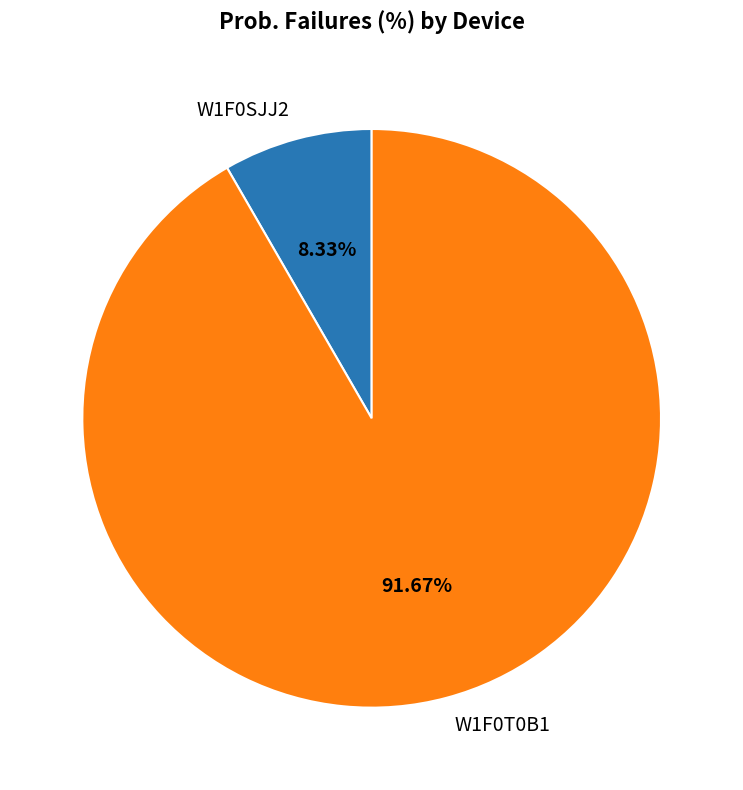

The W1F0SJJ2 slice represents 8% of the pie. True or false?

True